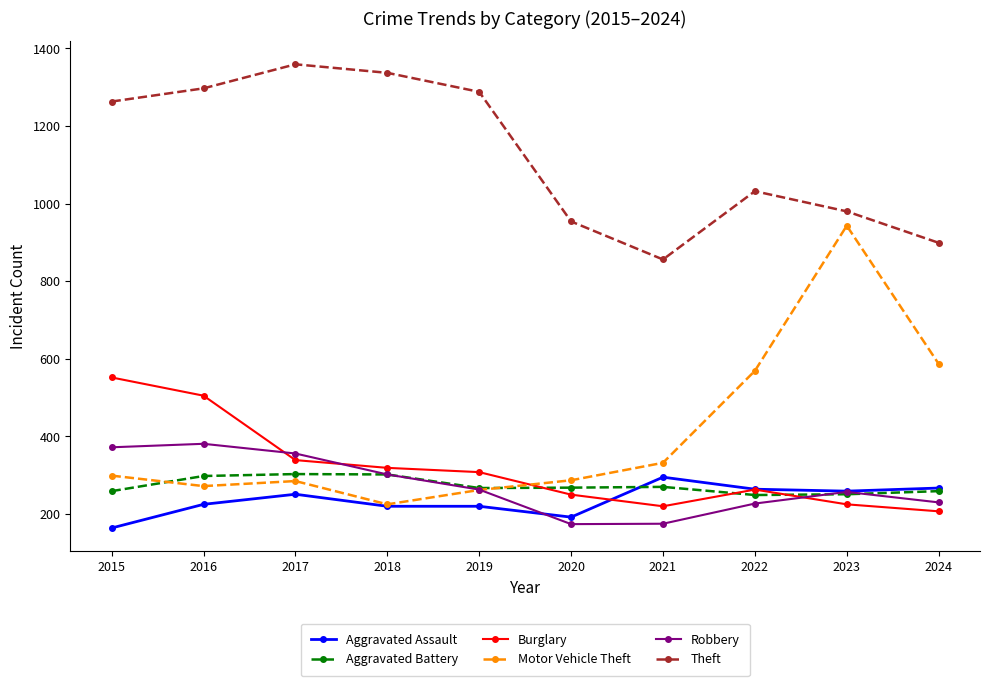

Which series has the largest range (max minus min)?

Motor Vehicle Theft